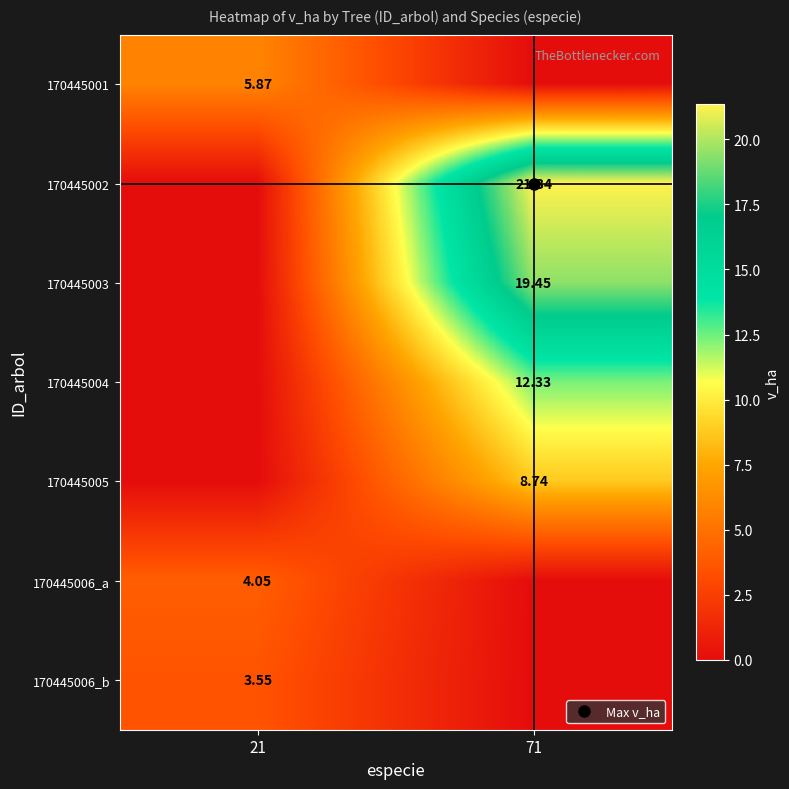

At which label does 170445003 first exceed 19?

71